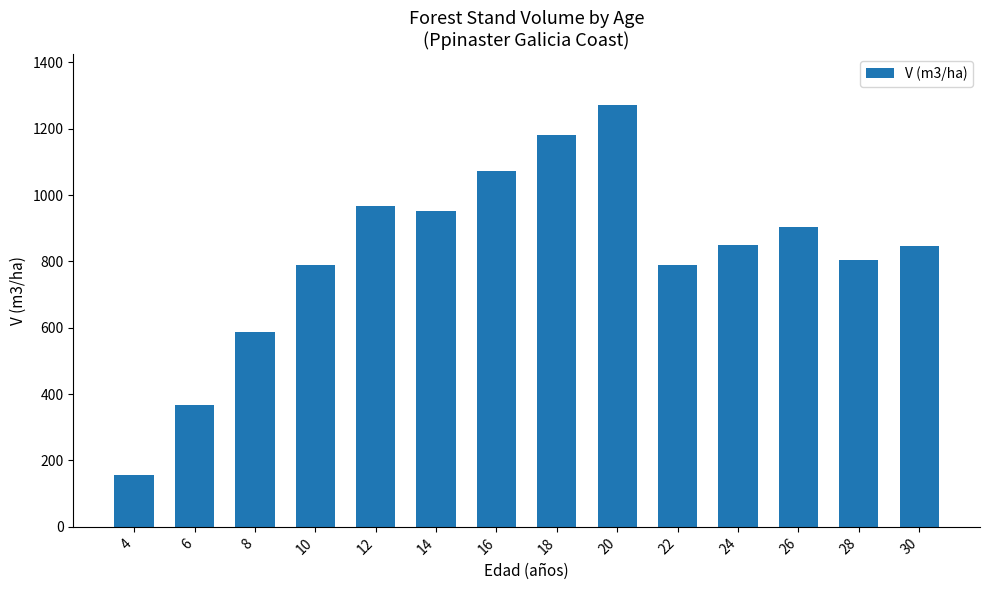

What is the difference between the values at 6 and 20?

905.8